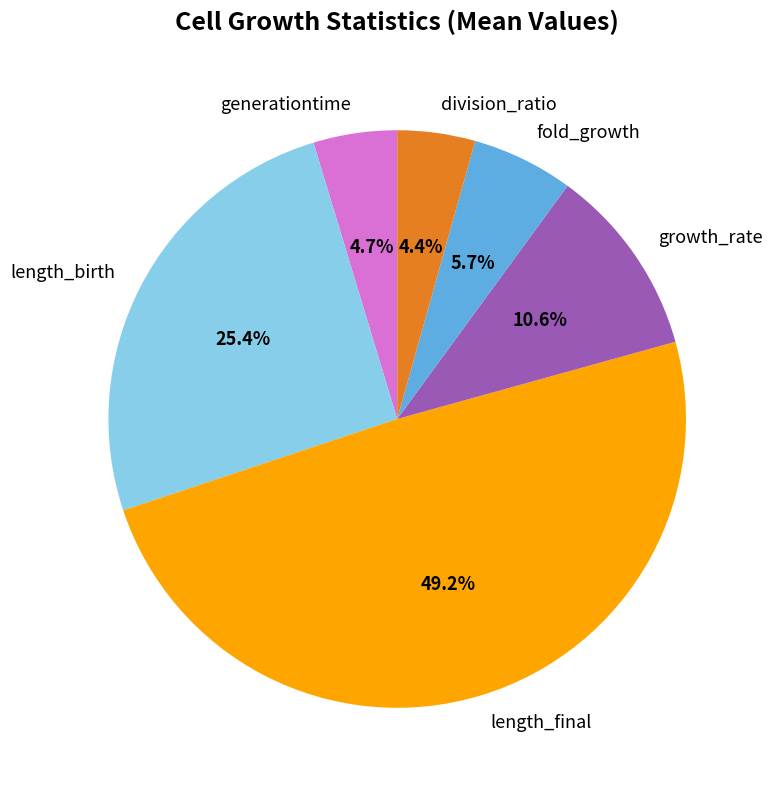

How many segments does this pie chart have?

6